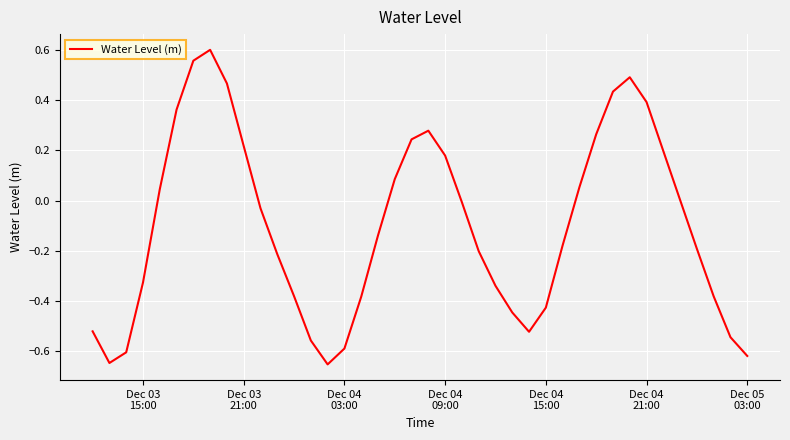

What is the difference between the maximum and minimum values?

1.3